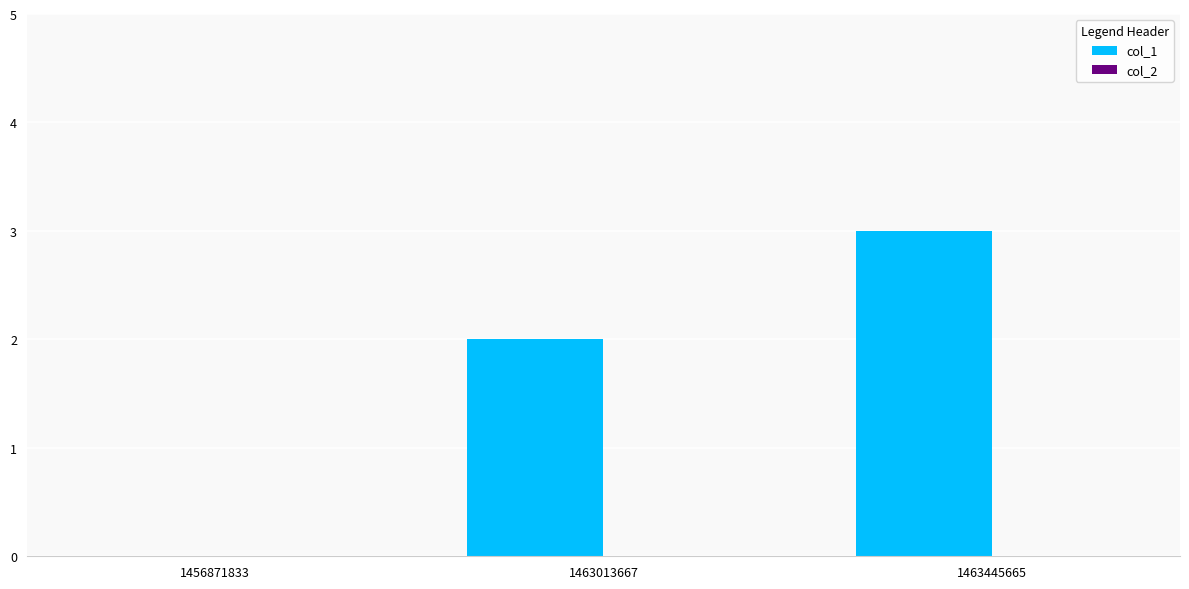

What is the sum of the values at 1463013667 and 1463445665?

5